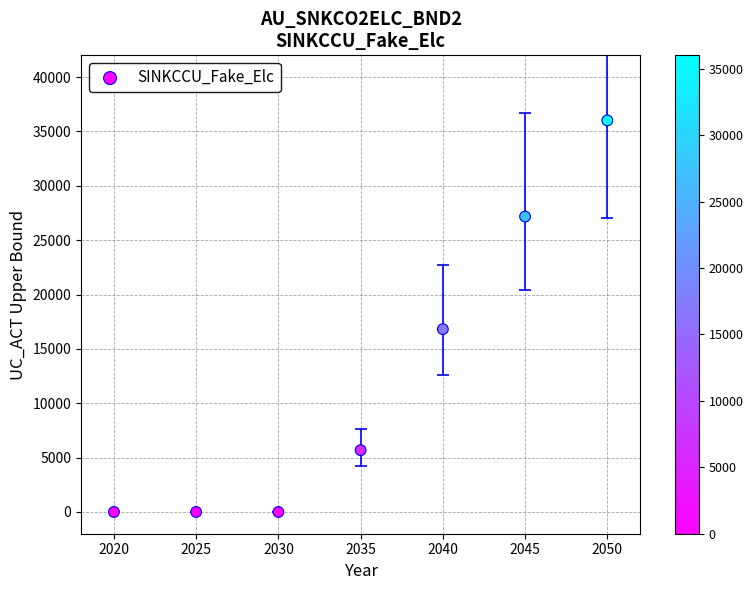

What Y value in the scatter plot is closest to 18007?

16816.2